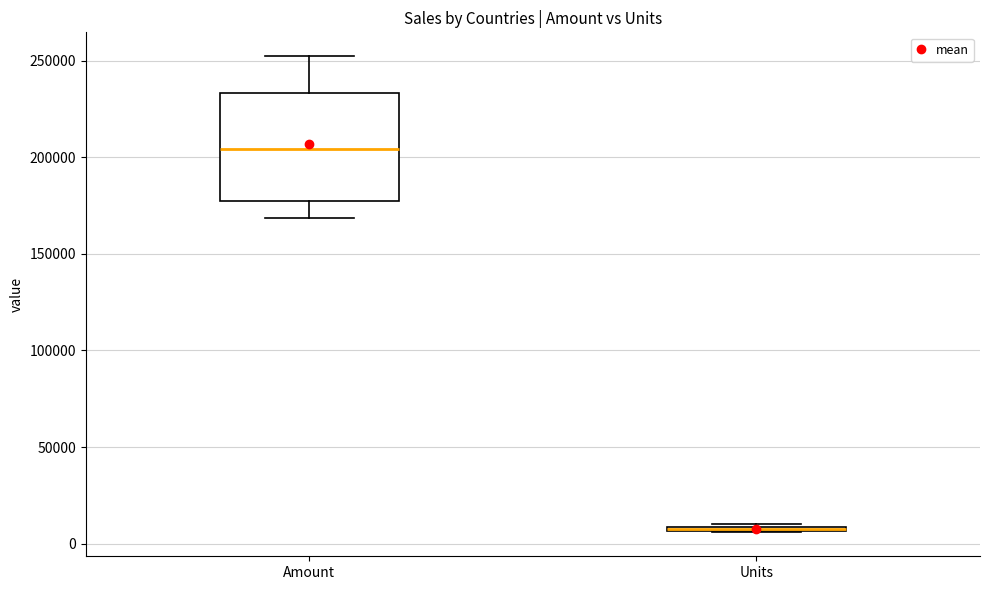

Where does the upper whisker of the box for Amount end on the y-axis? The values are not printed on the chart, so give them approximately, as read against the axis.

250000